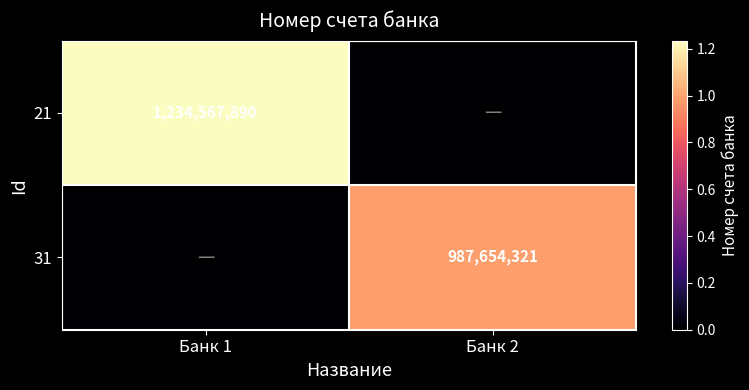

The value of 21 at Банк 1 is 1607824970. True or false?

False